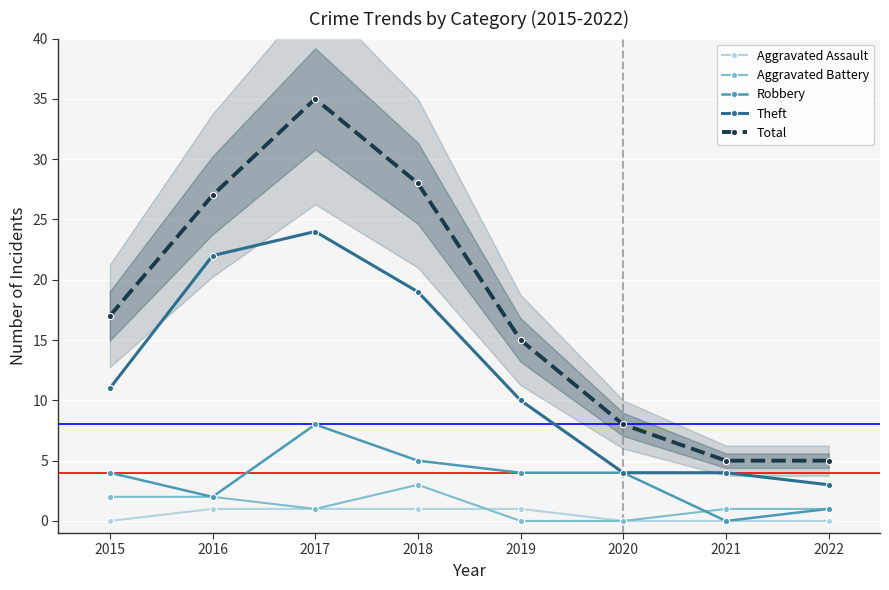

How many distinct data groups are displayed?

5